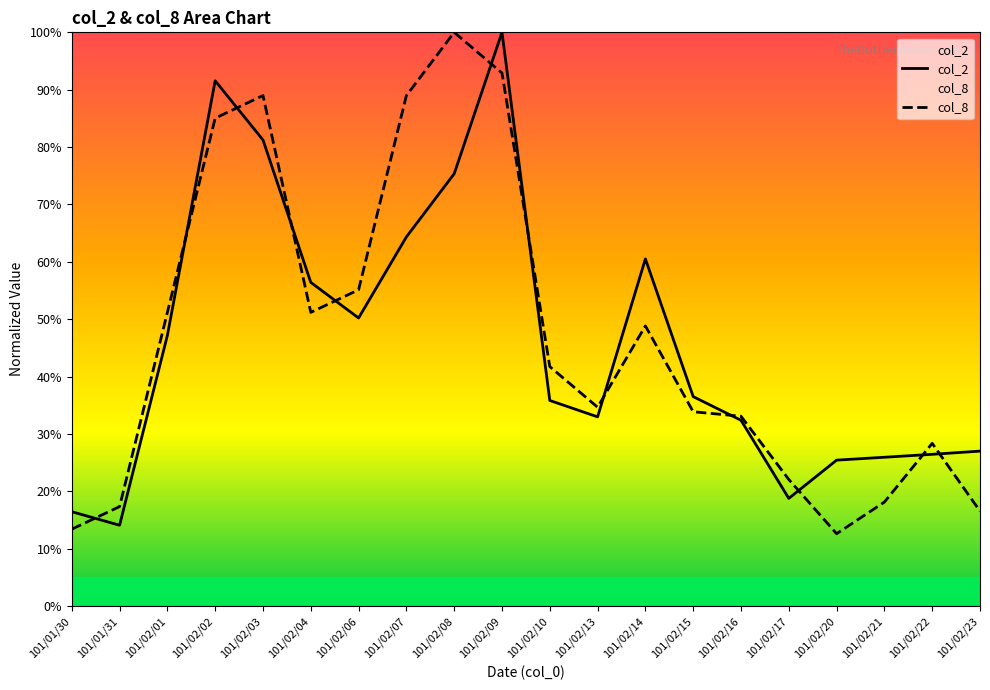

In col_8, how many points are higher than both neighbors (excluding endpoints)?

4